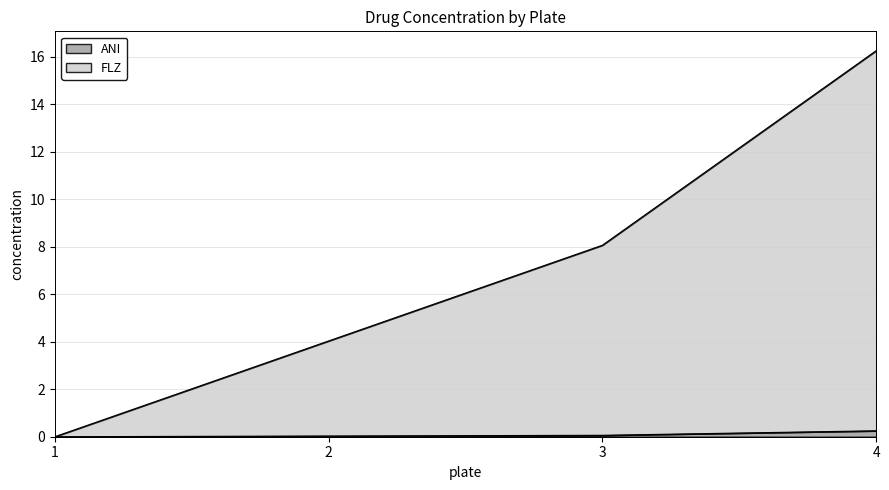

True or false: FLZ has a value of 3.7 at 3.

False